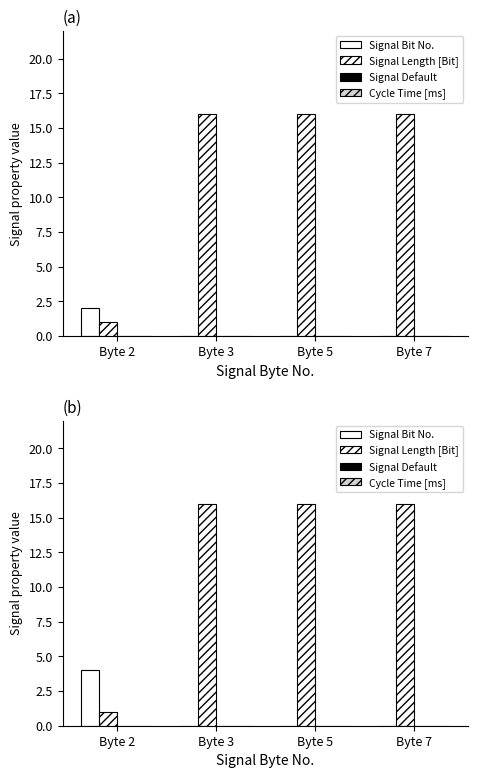

Where is Cycle Time [ms] nearest to the value 0?

Byte 2